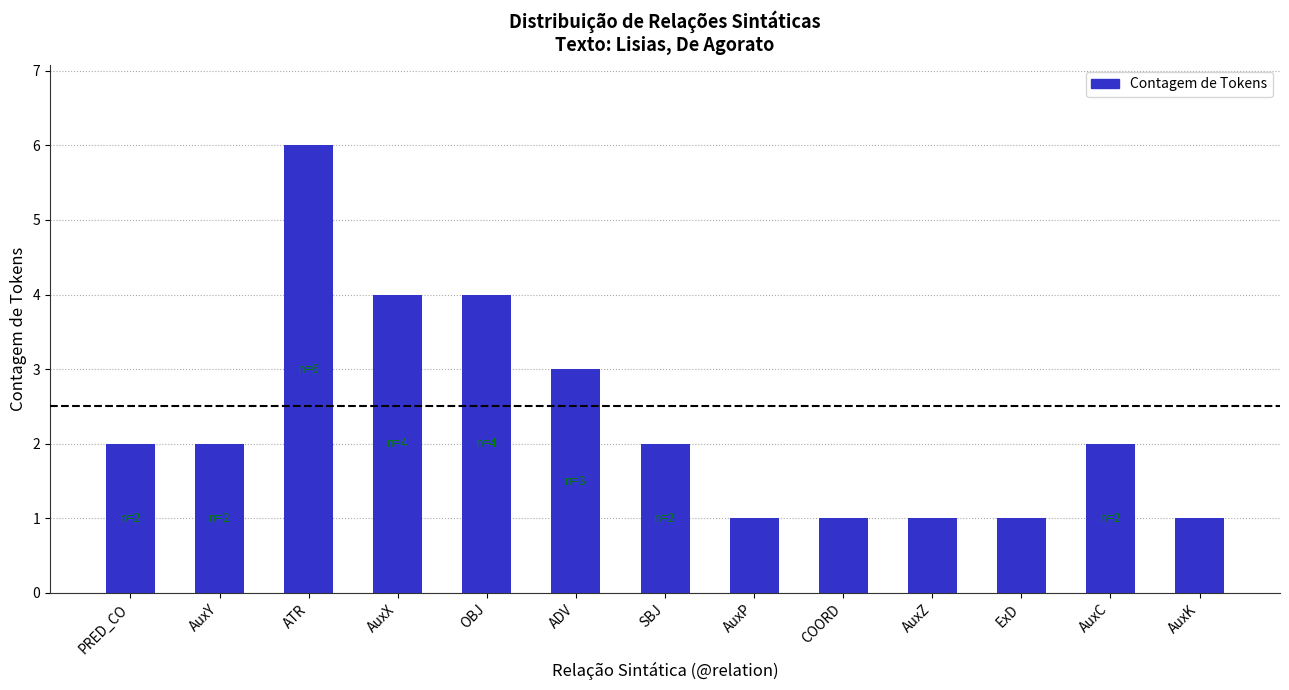

Reading left to right, list all the values displayed in this chart.

2	2	6	4	4	3	2	1	1	1	1	2	1